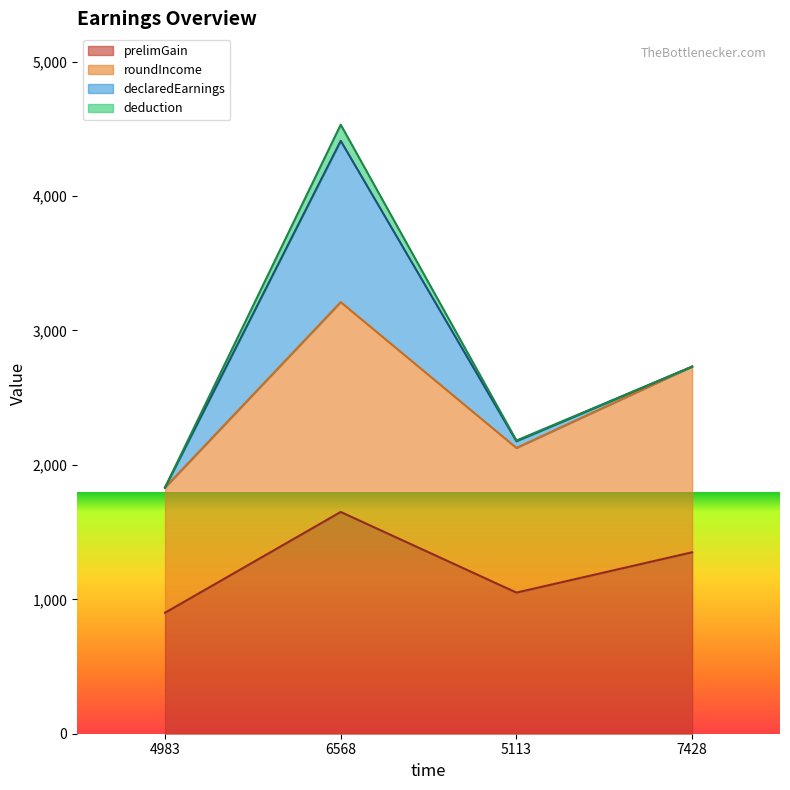

What is the minimum value for prelimGain?

900.0